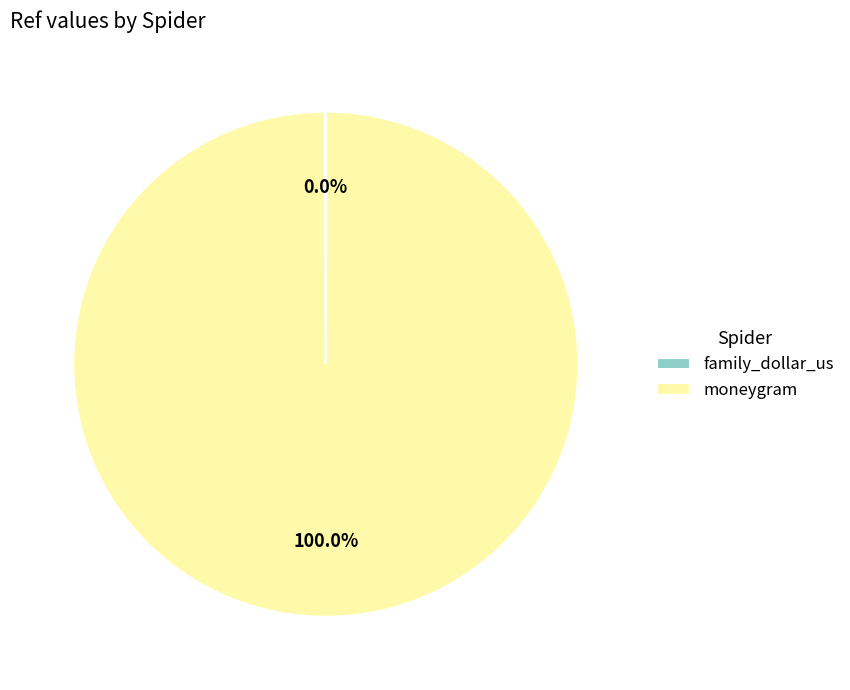

Does any single category account for the majority?

Yes